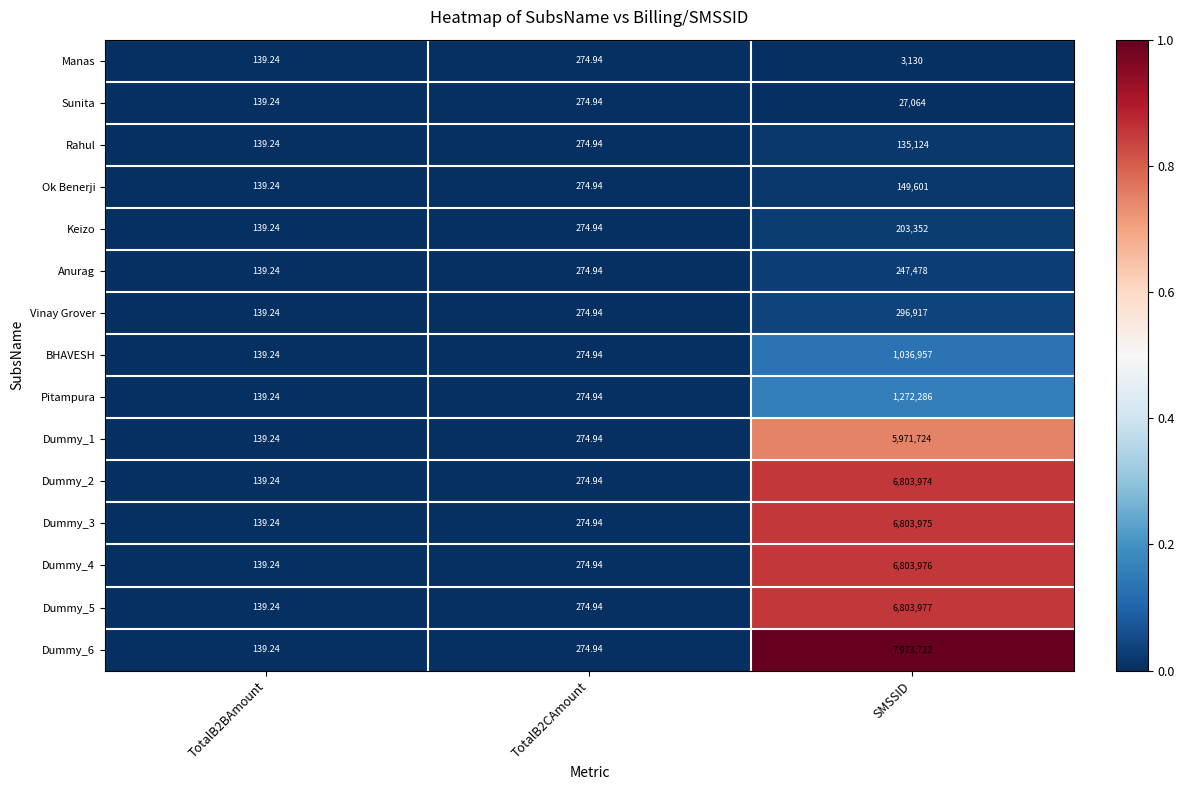

At which category is the sum across all series the highest?

SMSSID